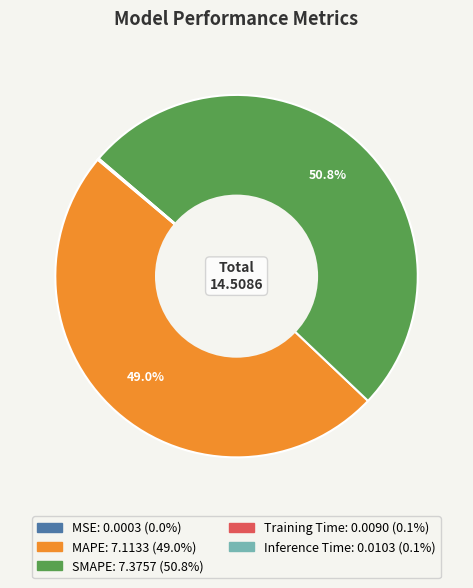

Which slice represents more than half of the pie?

SMAPE